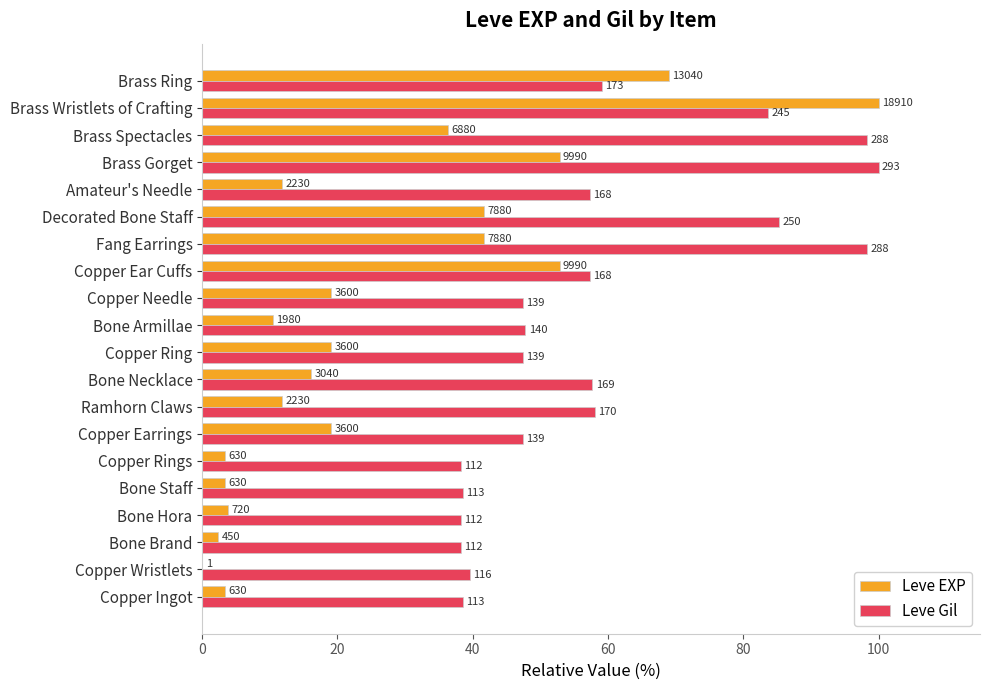

What is the sum of all Leve EXP values?

517.8